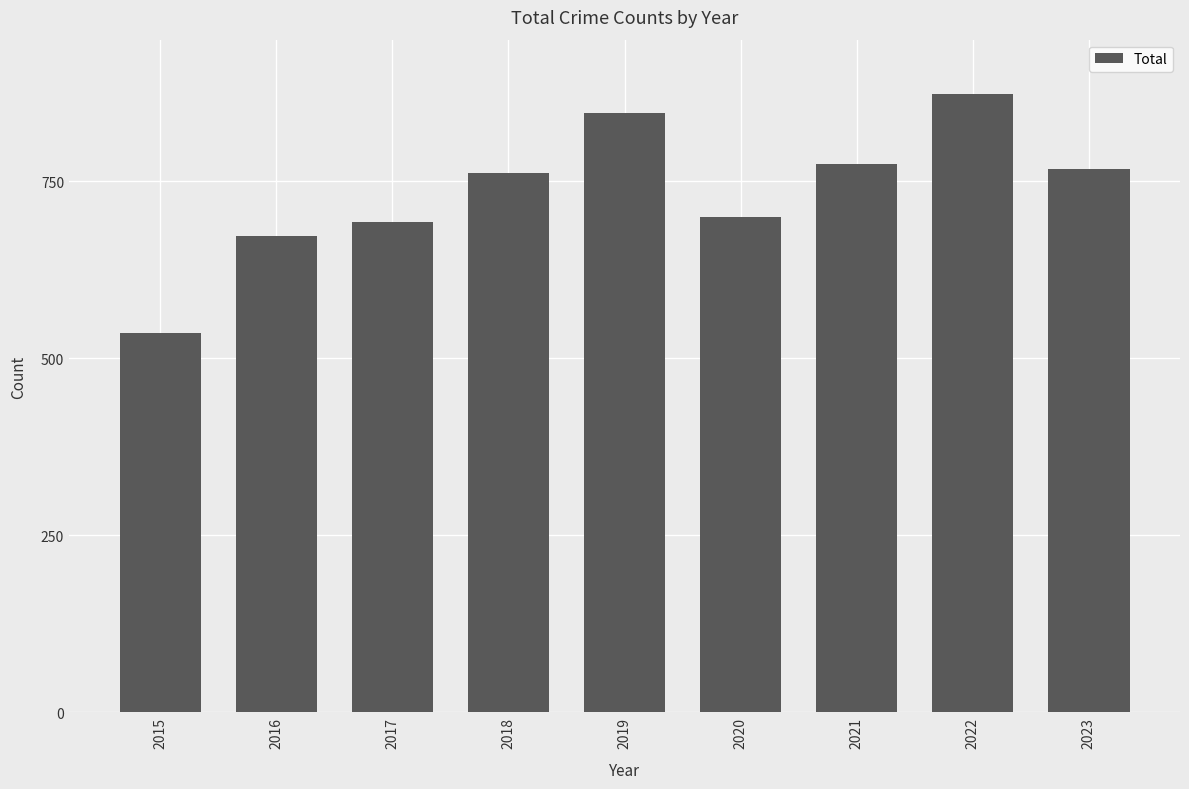

What is the approximate value at 2019?

847